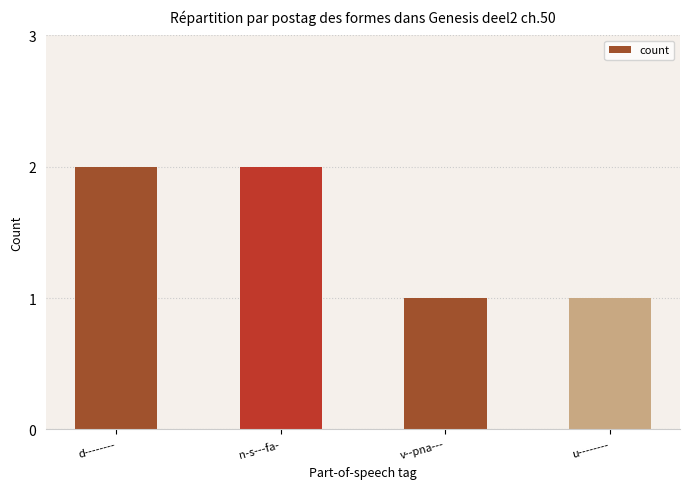

The value at d-------- is 2. True or false?

True